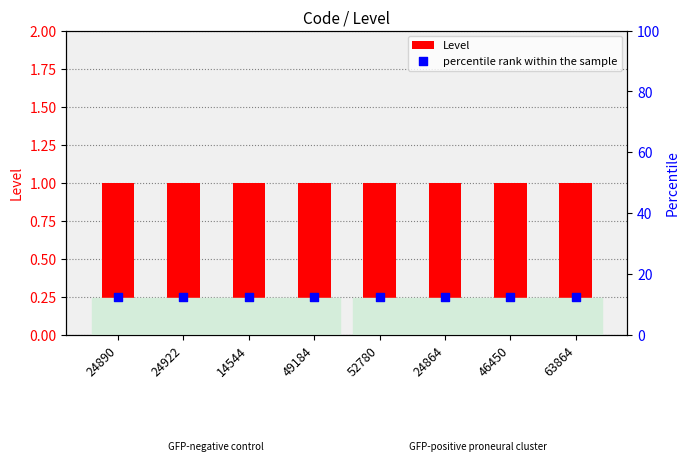

At how many categories does at least one series exceed 3?

8